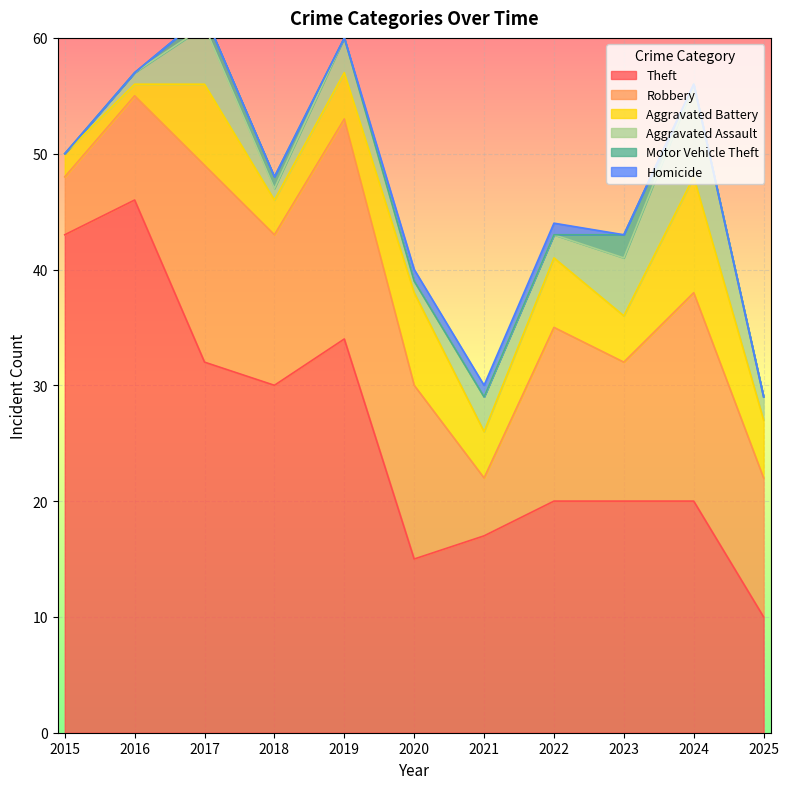

True or false: Aggravated Battery has more than 0 interior local peaks.

True